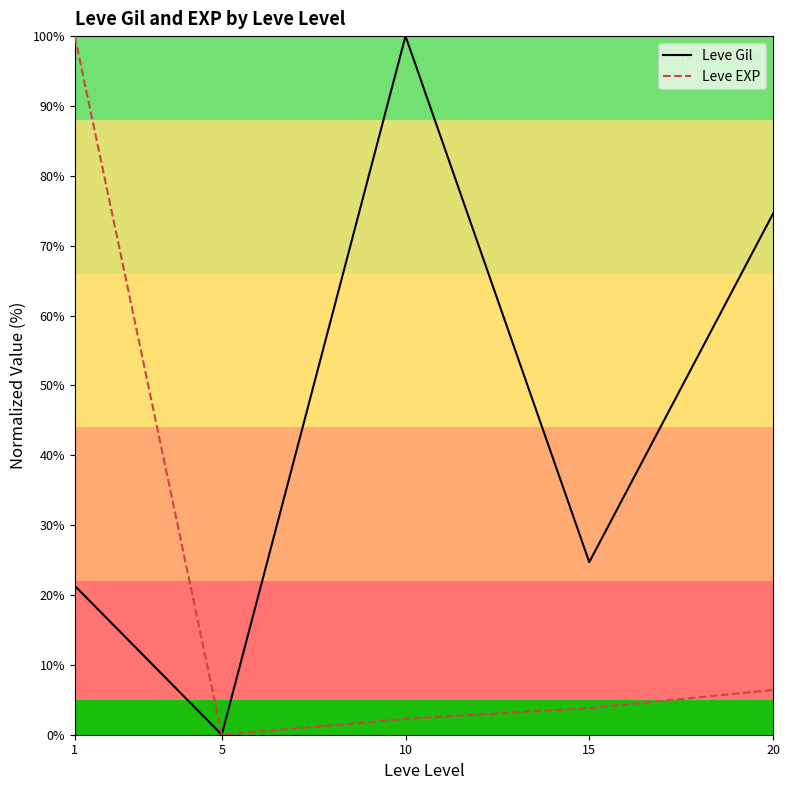

Reading right to left, what are all the values shown in this chart?

Leve Gil: 20=74.6	15=24.7	10=100.0	5=0.0	1=21.3
Leve EXP: 20=6.4	15=3.8	10=2.3	5=0.0	1=100.0